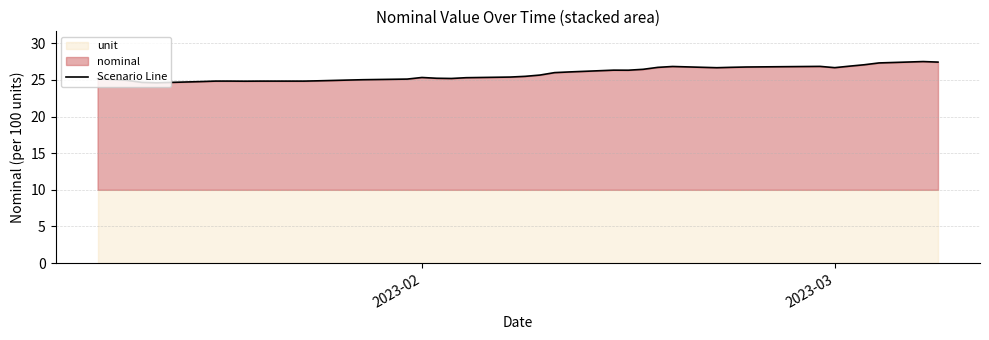

Reading left to right, list all the values displayed in this chart.

25.2	25.1	24.9	24.7	24.6	24.8	24.8	24.8	24.8	24.8	24.8	24.9	24.9	25.0	25.0	25.1	25.3	25.2	25.2	25.3	25.4	25.5	25.7	26.0	26.1	26.3	26.3	26.4	26.7	26.8	26.7	26.7	26.8	26.8	26.7	26.9	27.1	27.3	27.5	27.4